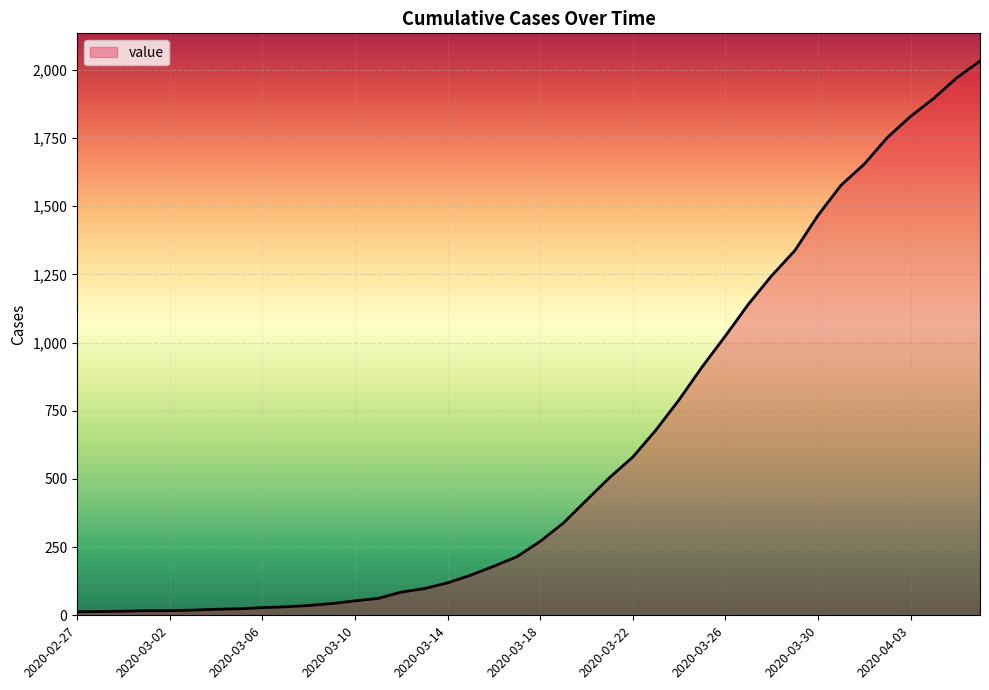

What is the difference between the maximum and minimum values?

2019